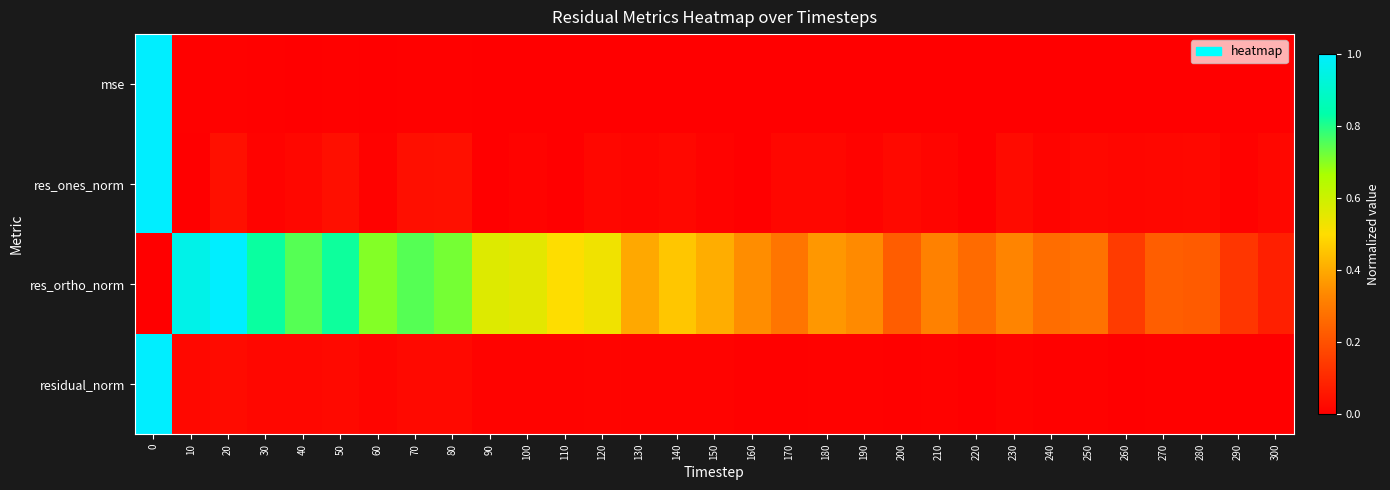

What is the total value across all series at 220?

0.3